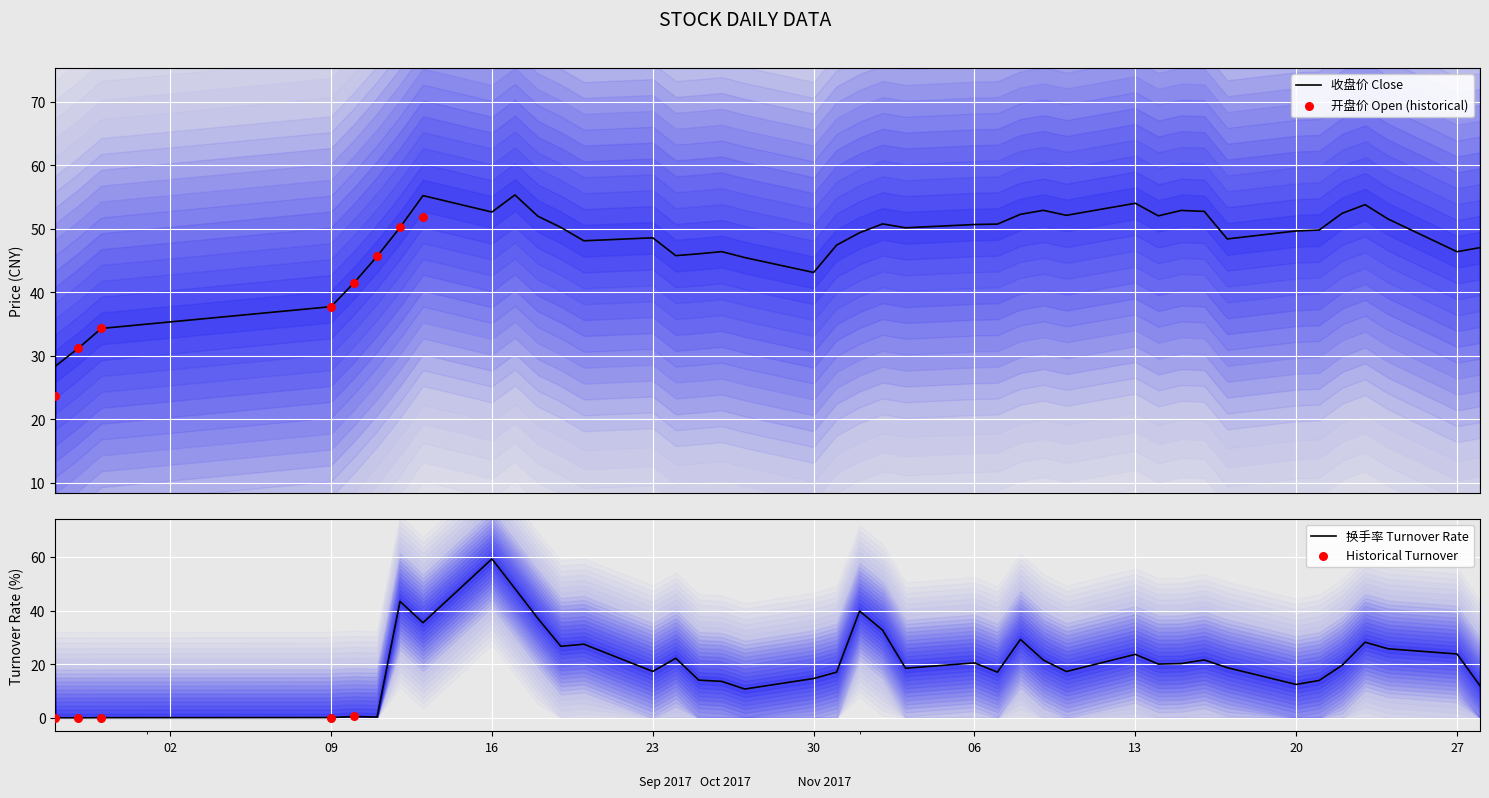

What is the lowest value of the 收盘价 Close series?

28.3